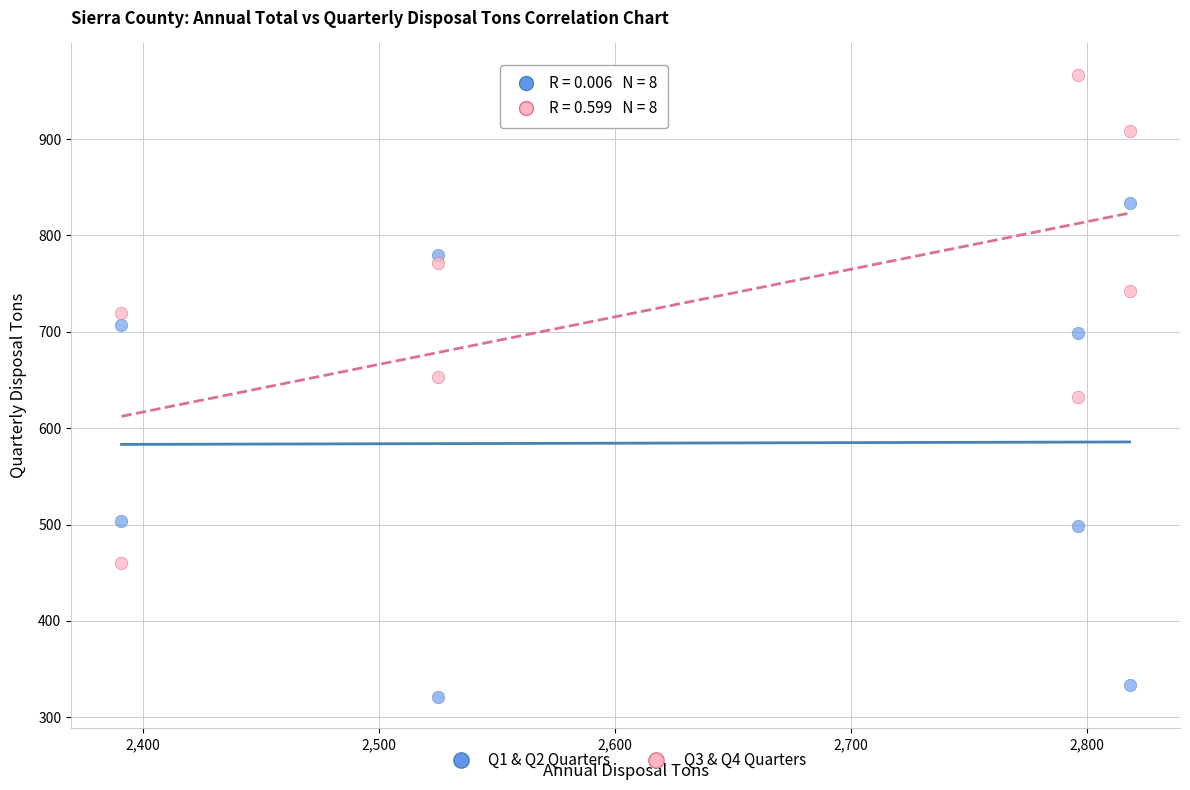

In the Q1 & Q2 Quarters series, what Y value is closest to 577?

504